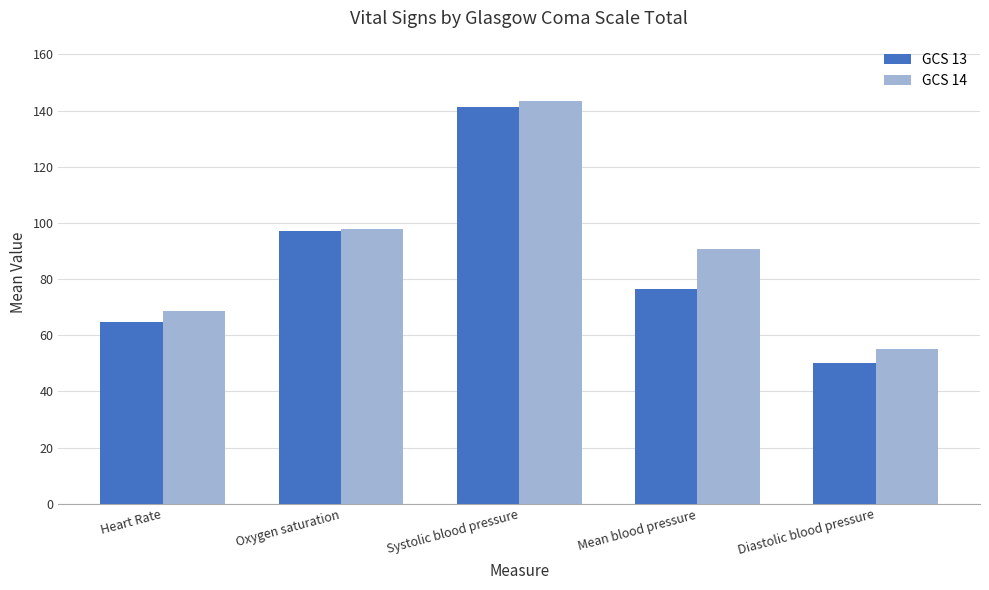

Which series has the largest range (max minus min)?

GCS 13